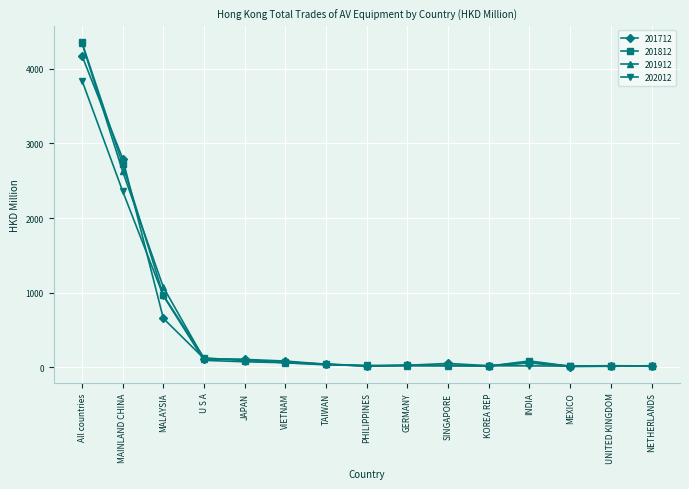

What is the sum of all 201812 values?

8581.0